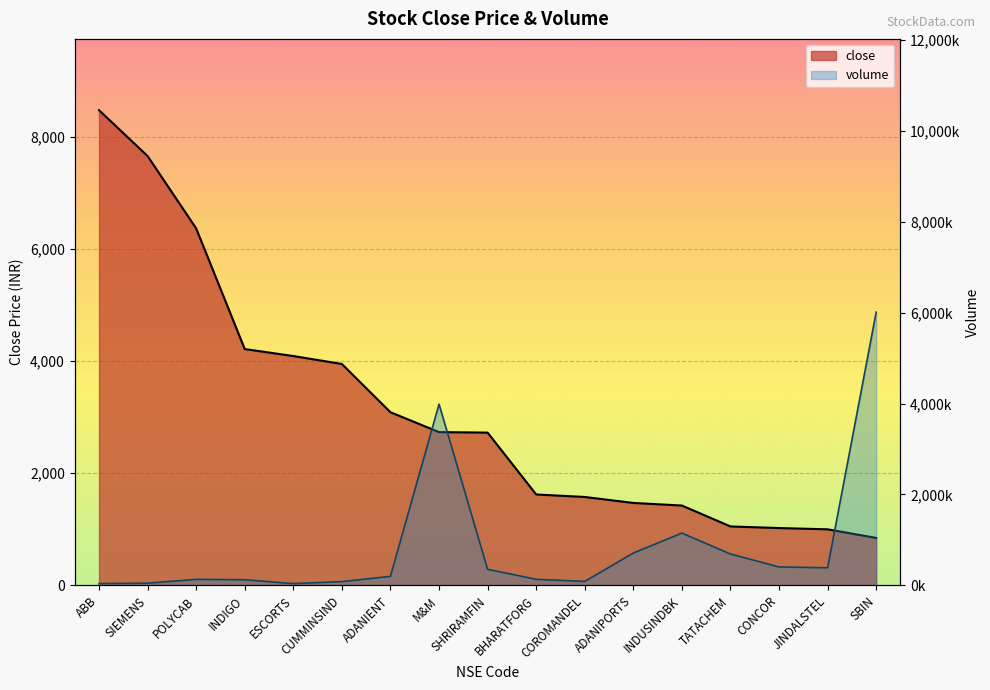

True or false: close and volume cross at least once.

False